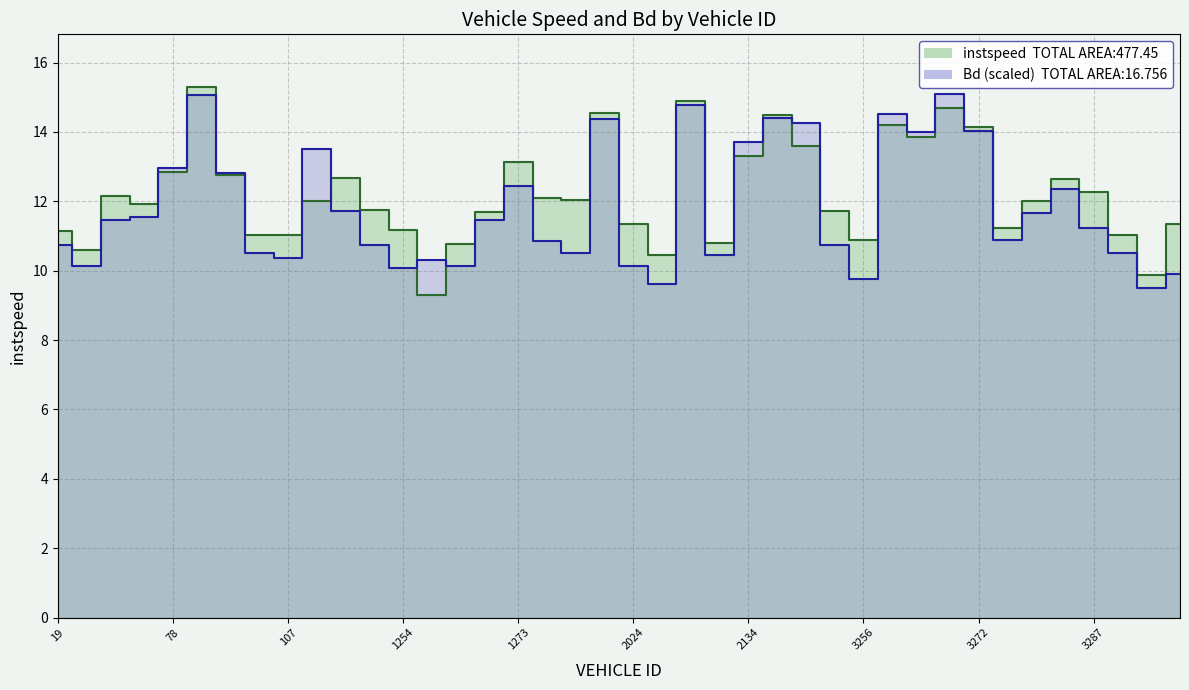

At which label does Bd first exceed 11?

65.0